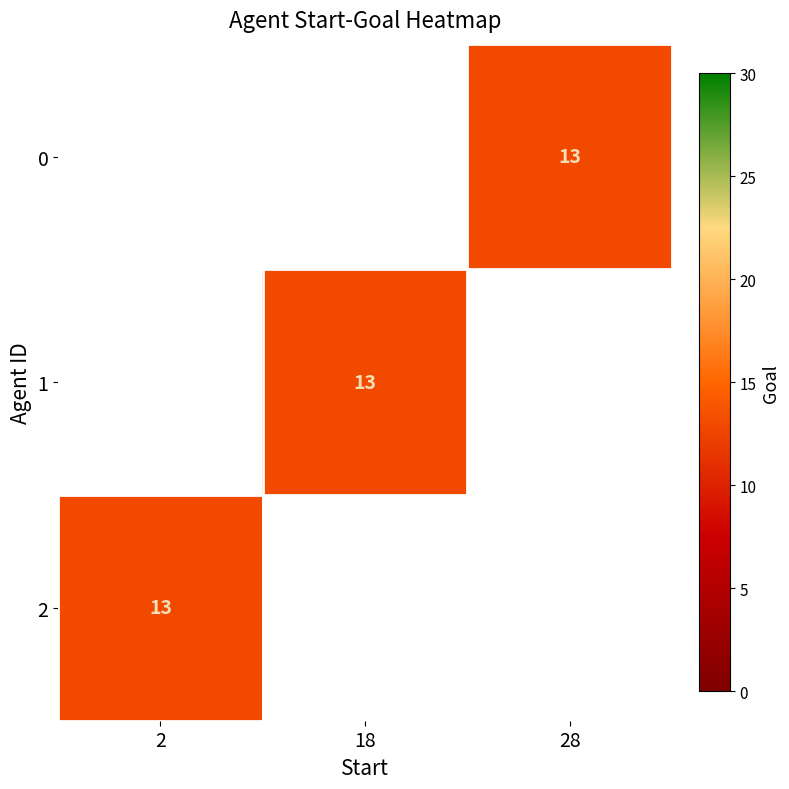

Rank the series by their average value, from lowest to highest.

0, 1, 2